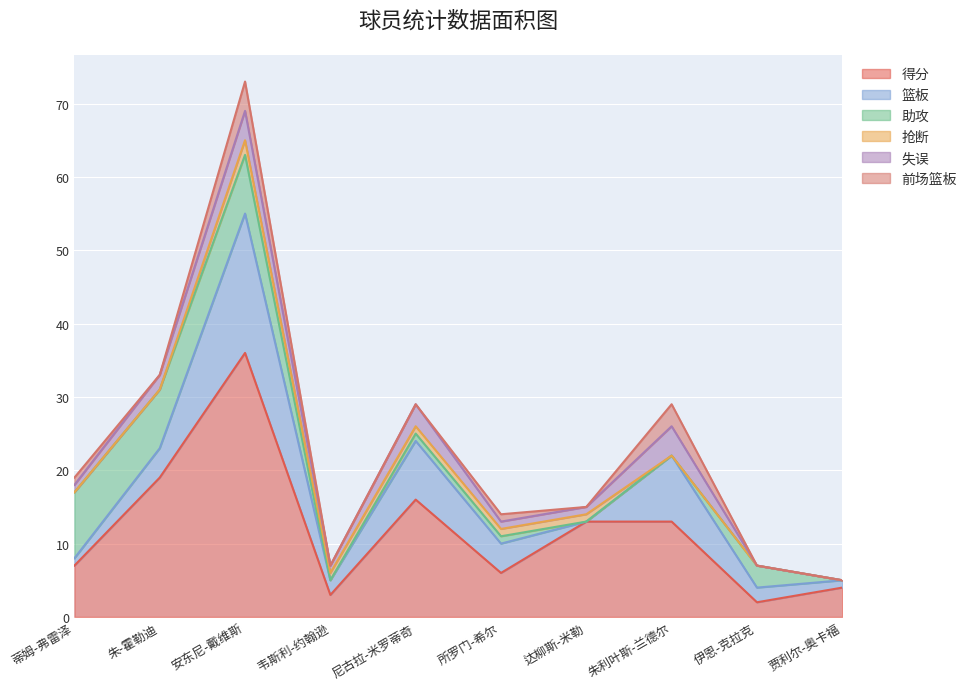

What is the sum of the 篮板 values at 达柳斯-米勒 and 所罗门-希尔?

4